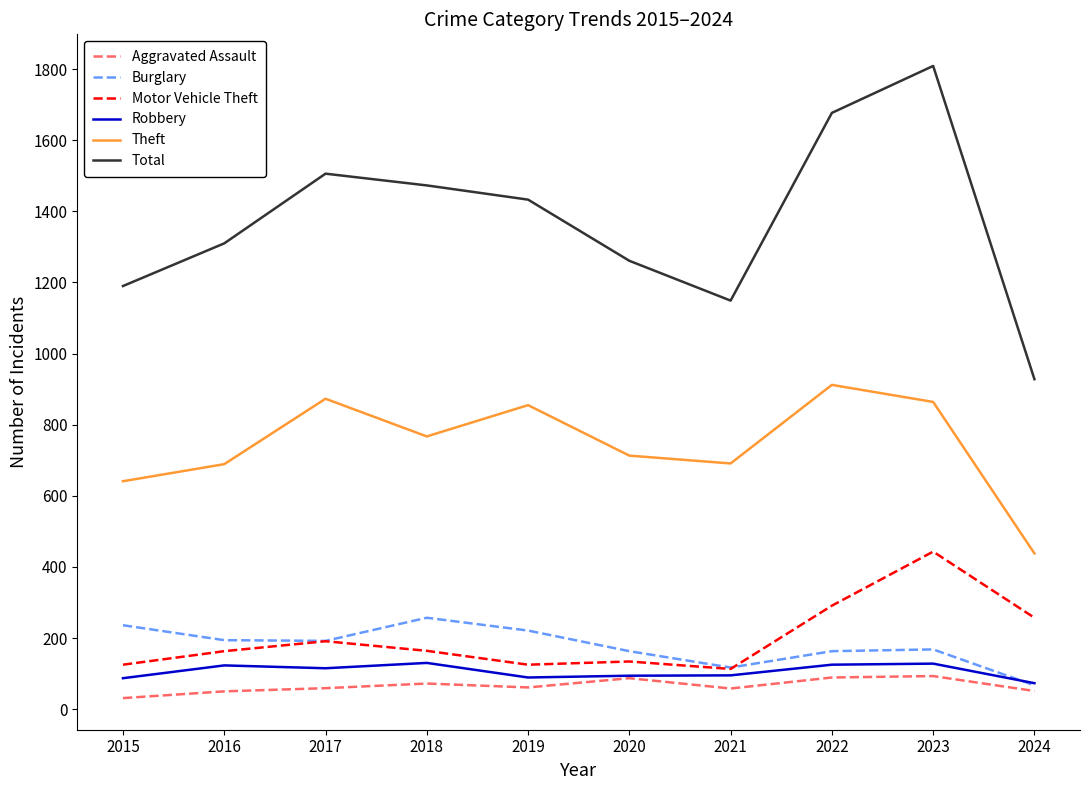

Where is Total nearest to the value 1368?

2016